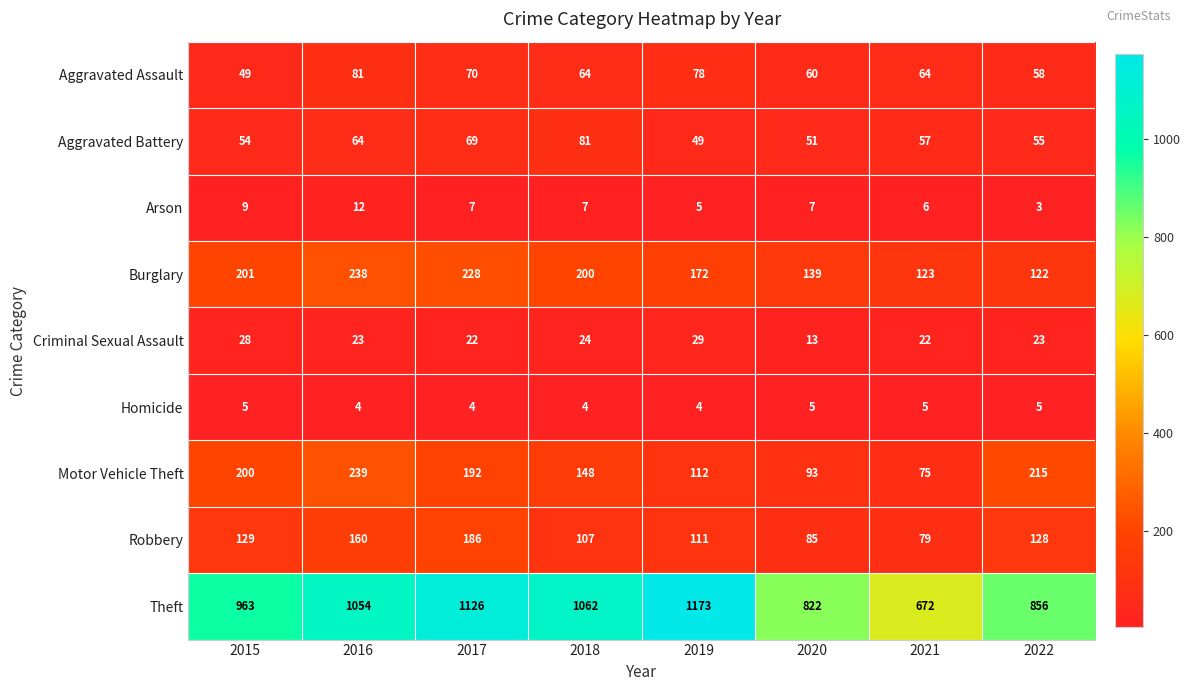

At how many categories does at least one series exceed 798?

7